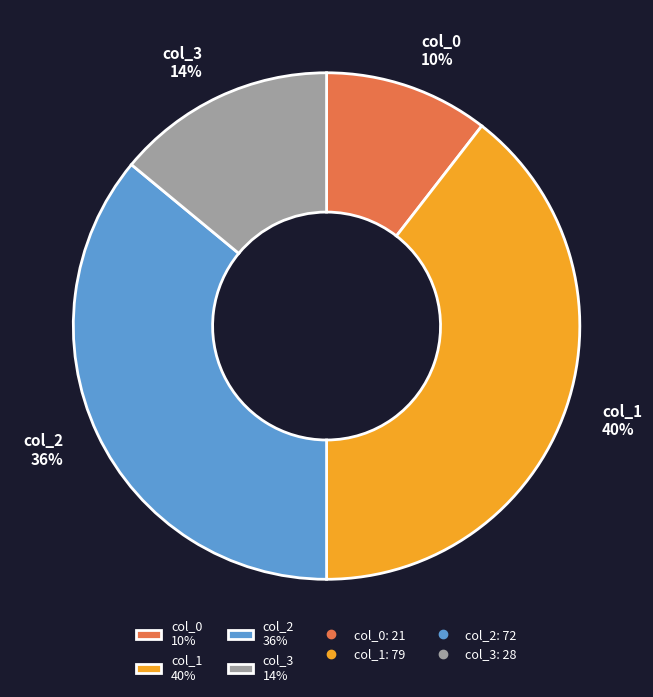

To the nearest percent, what percentage of the pie is col_3?

14%